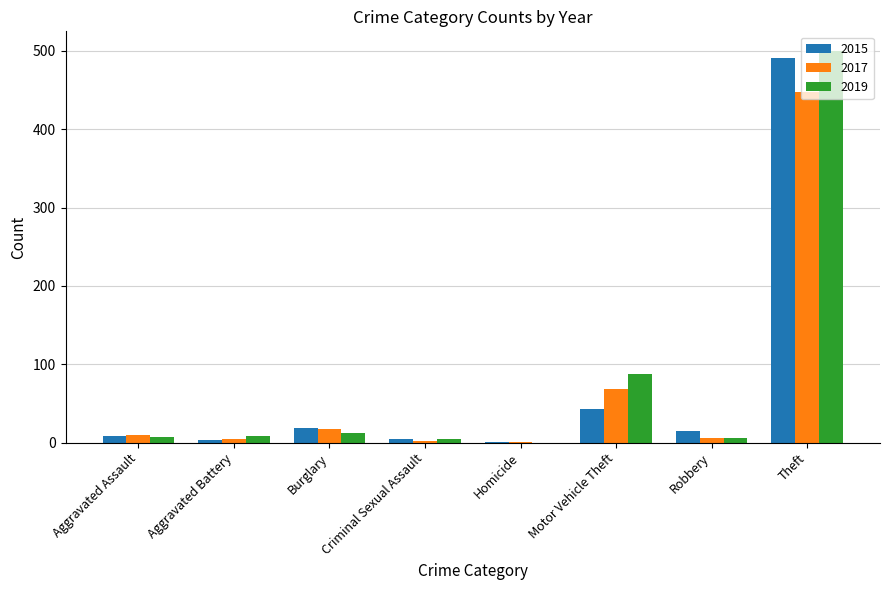

What is the sum of all 2019 values?

624